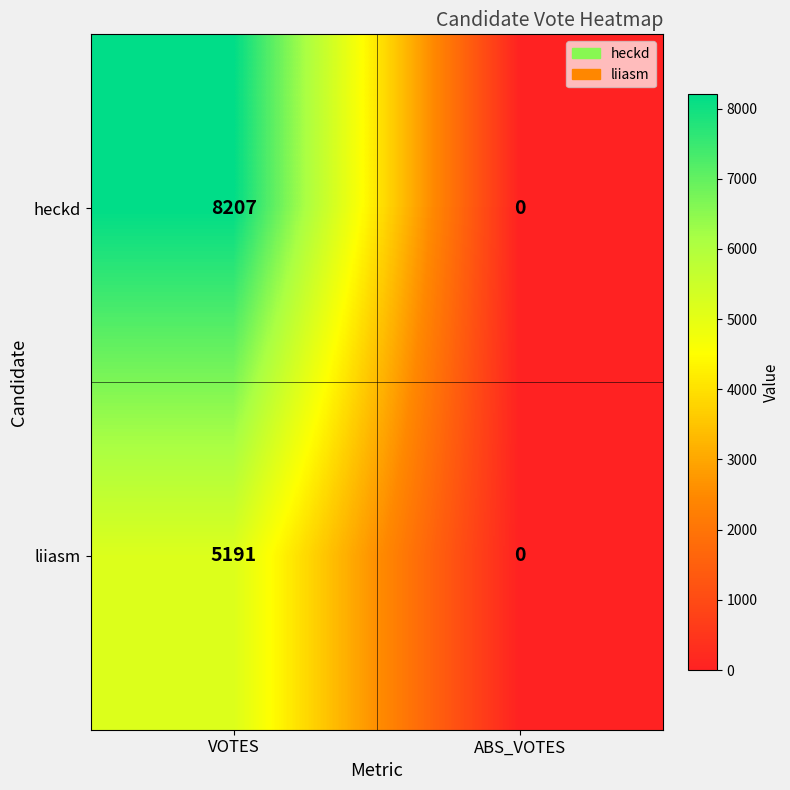

Which series changed the most between VOTES and ABS_VOTES?

heckd